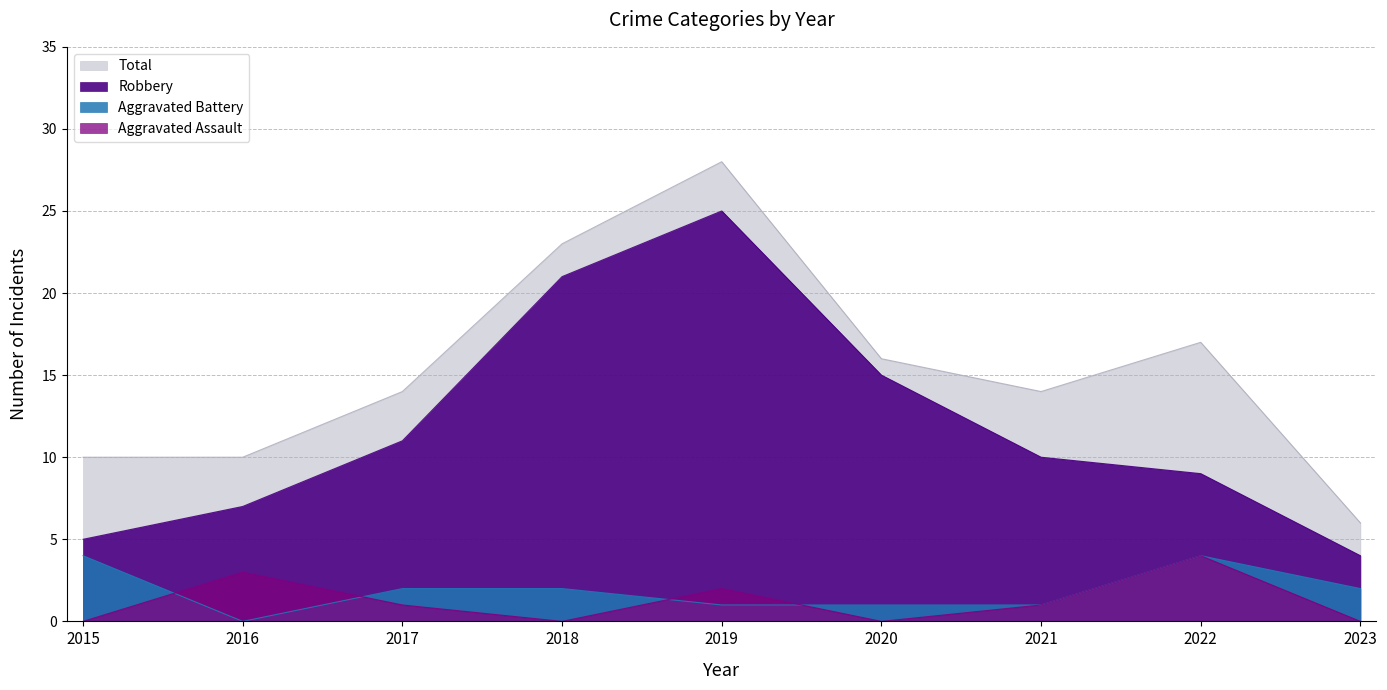

True or false: Aggravated Assault and Total intersect in this chart.

False